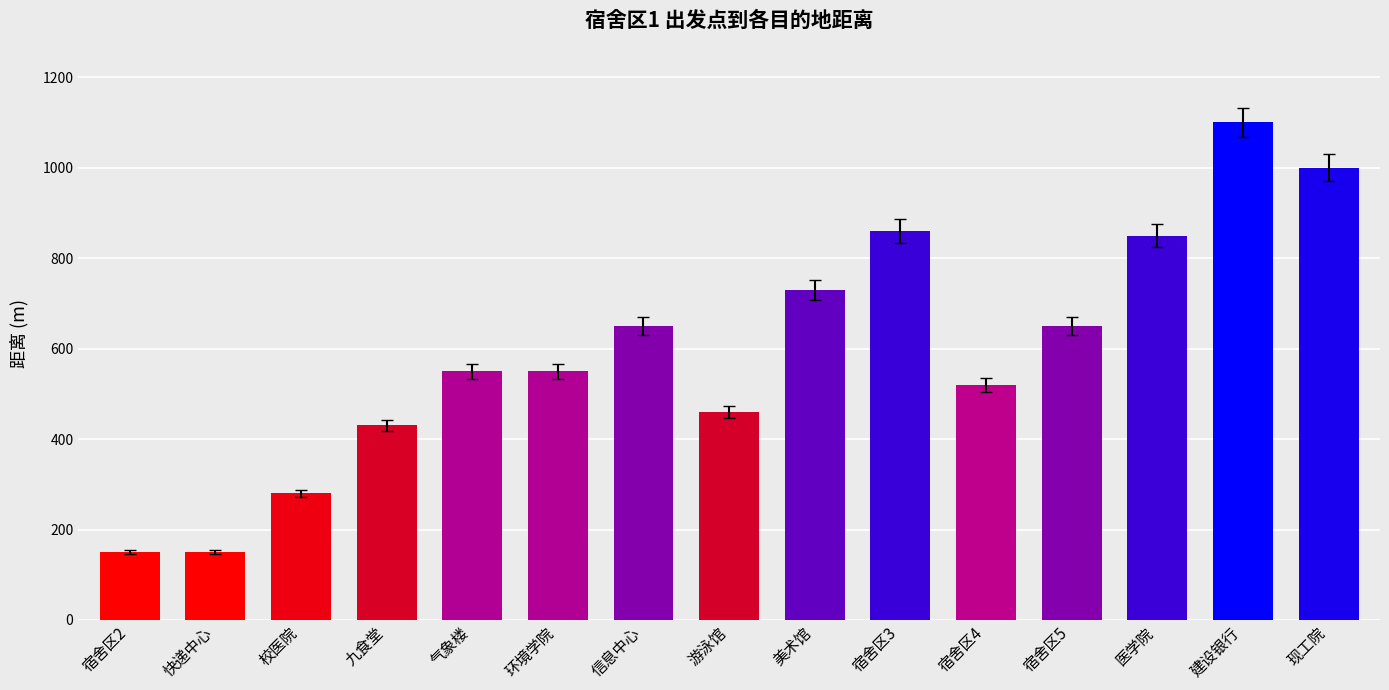

Reading left to right, transcribe all the data shown in this chart.

宿舍区2=150	快递中心=150	校医院=280	九食堂=430	气象楼=550	环境学院=550	信息中心=650	游泳馆=460	美术馆=730	宿舍区3=860	宿舍区4=520	宿舍区5=650	医学院=850	建设银行=1100	现工院=1000